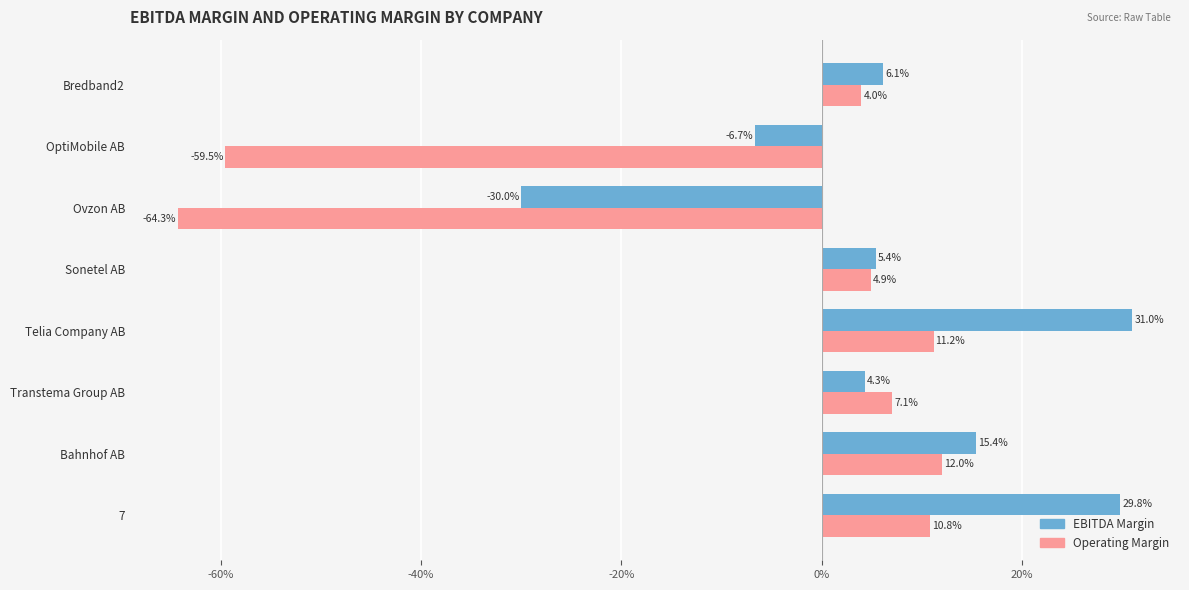

The operating_margin series shows -0.4 at OptiMobile AB. True or false?

False